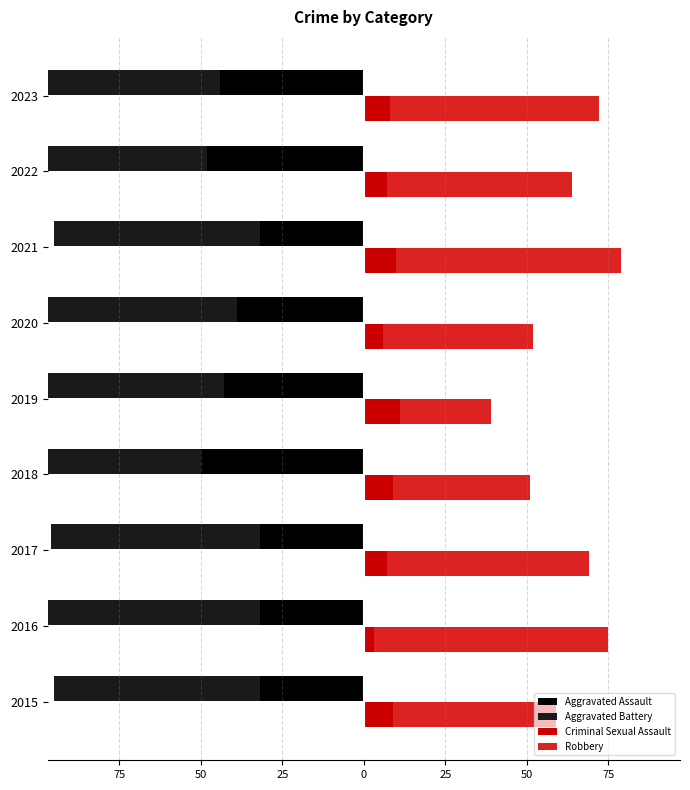

What is the difference between the maximum and second lowest values in the Robbery series?

30